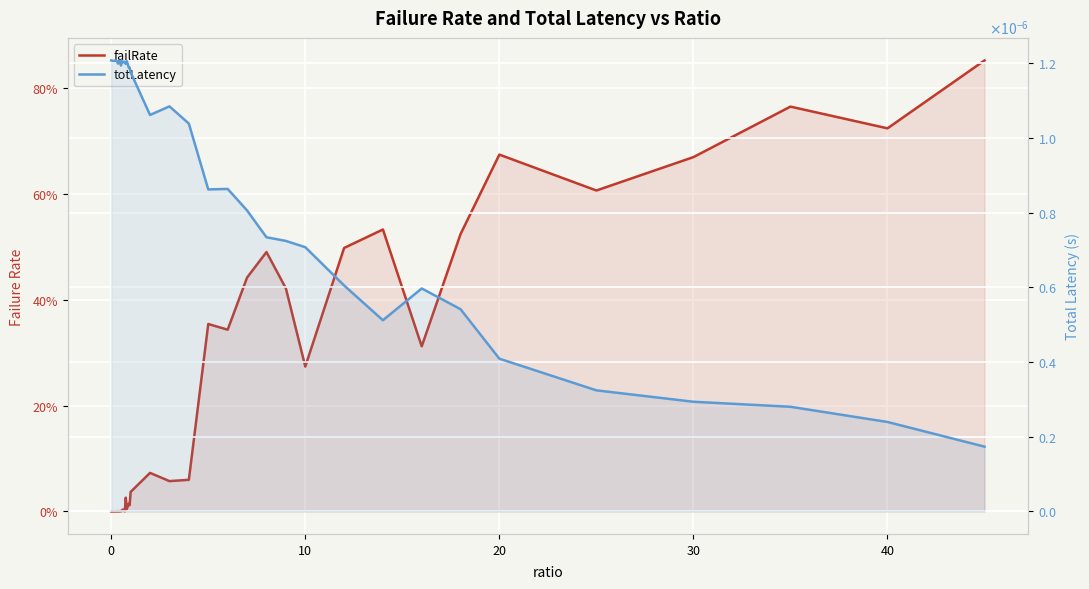

At how many categories does at least one series exceed 0?

40